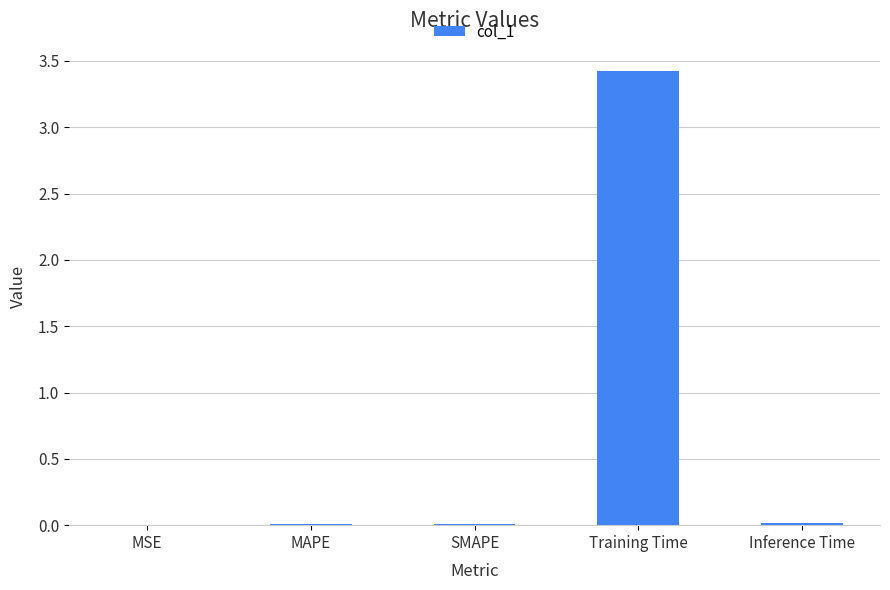

At which category does the chart reach its peak across all series?

Training Time